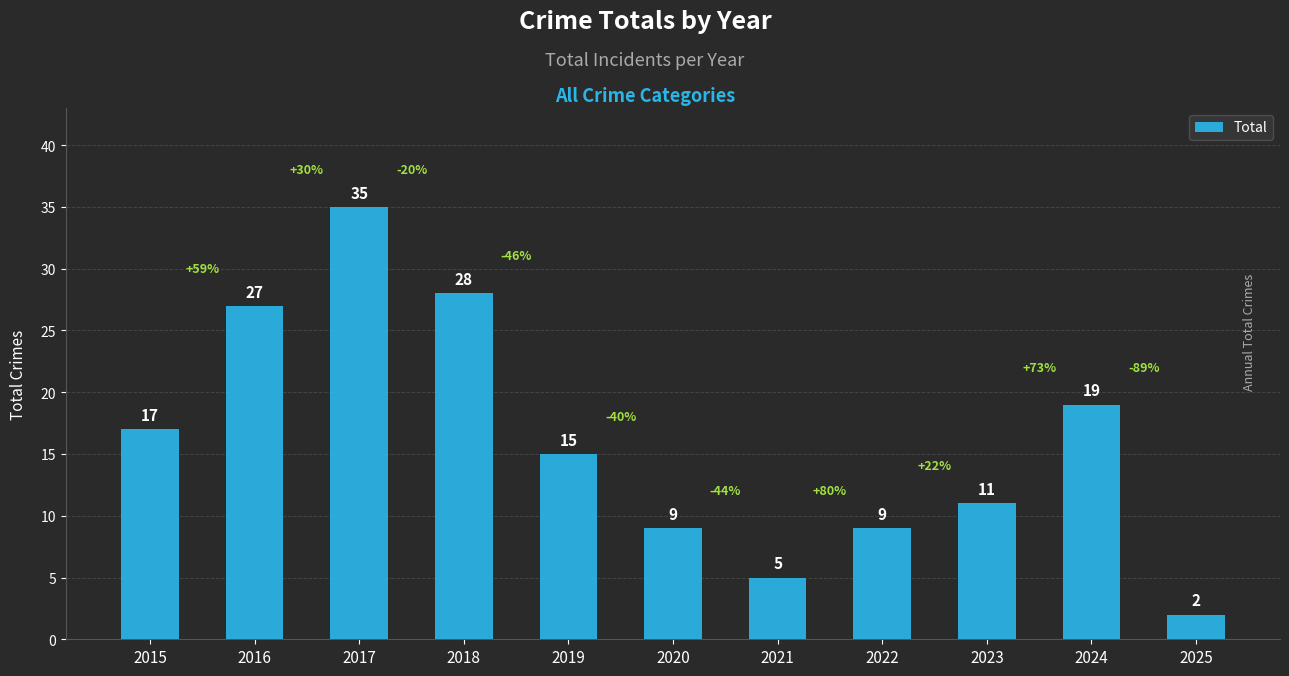

What is the change in value from 2016 to 2020?

-18